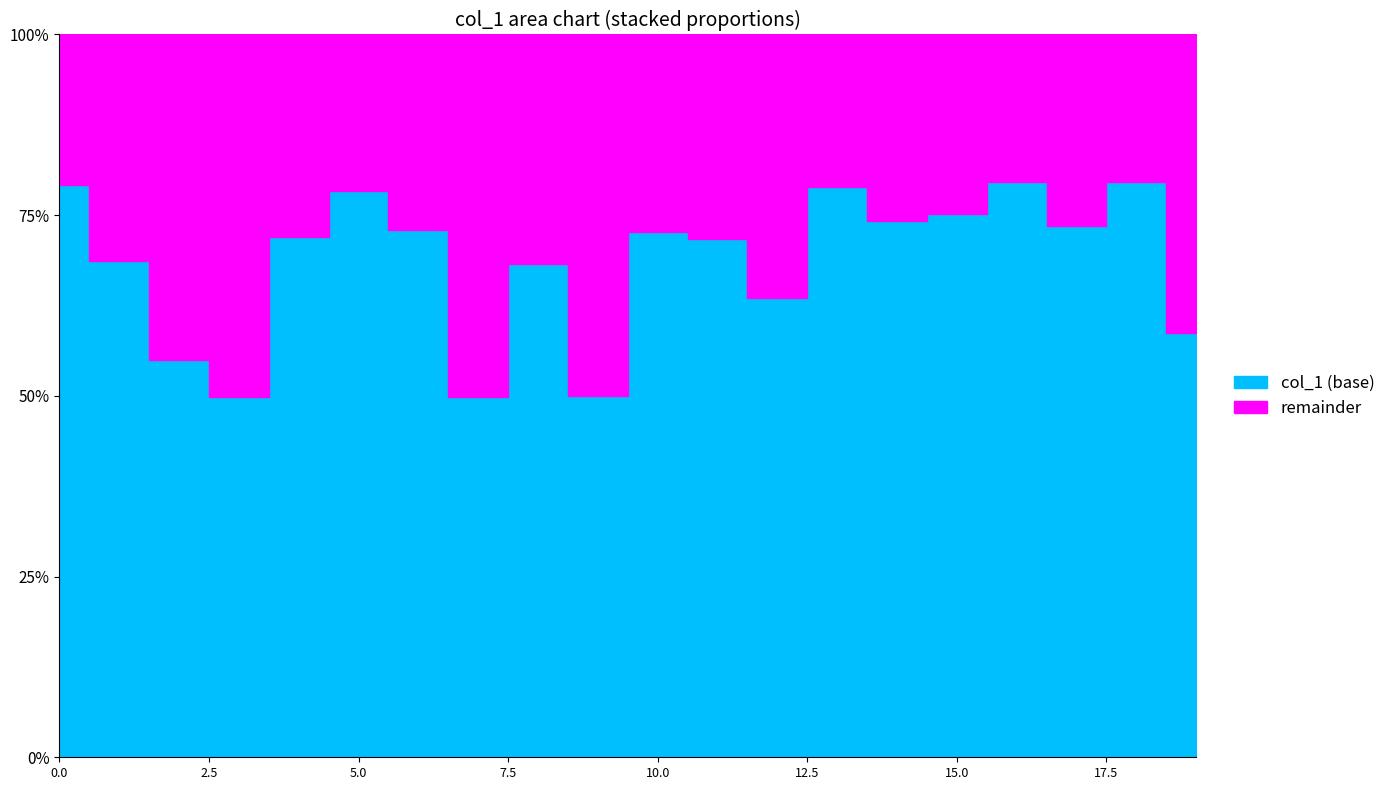

The chart shows a value of 7914 at 0. True or false?

True